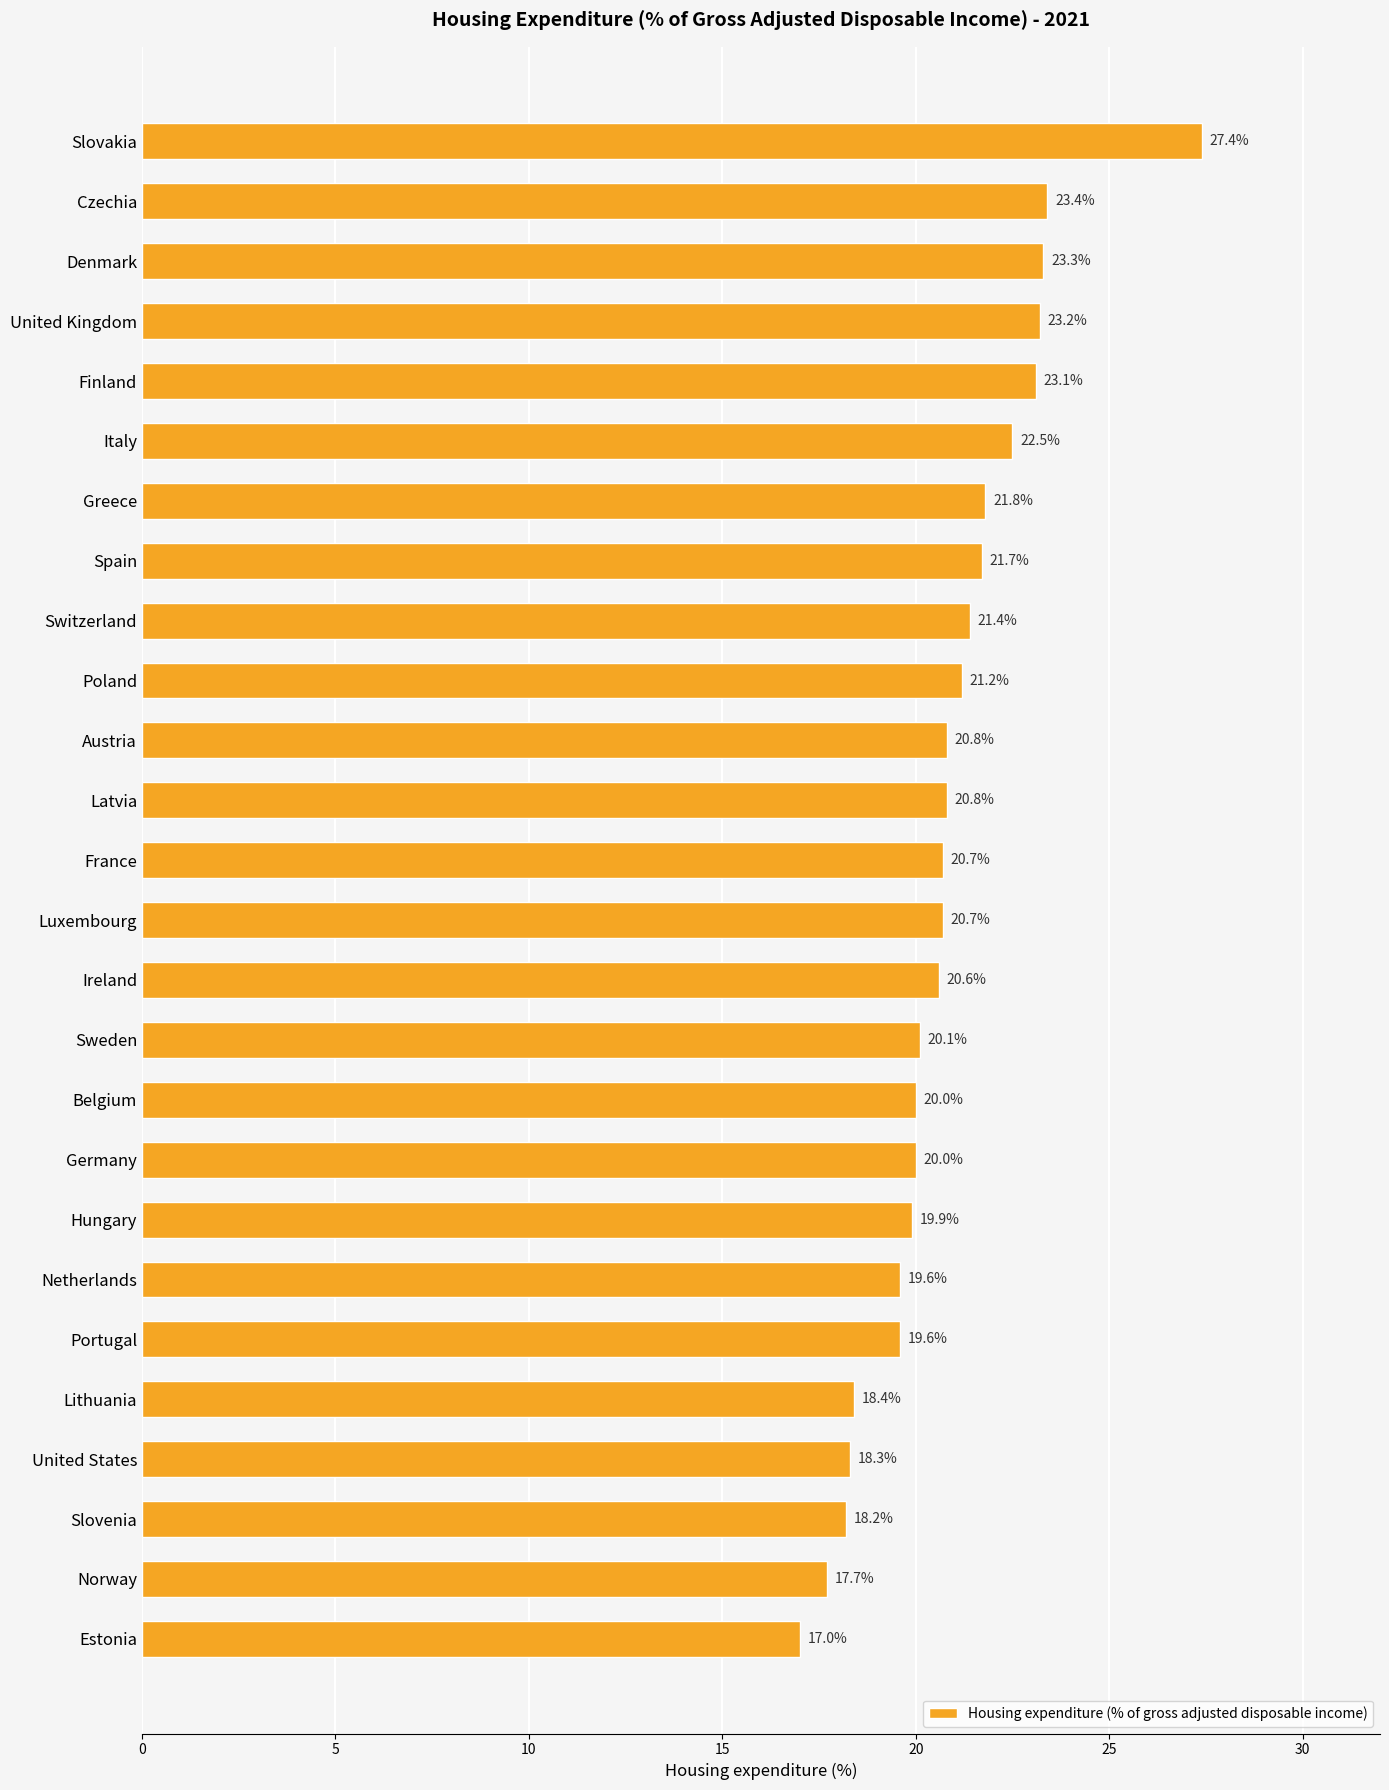

The chart shows a value of 17.0 at Estonia. True or false?

True